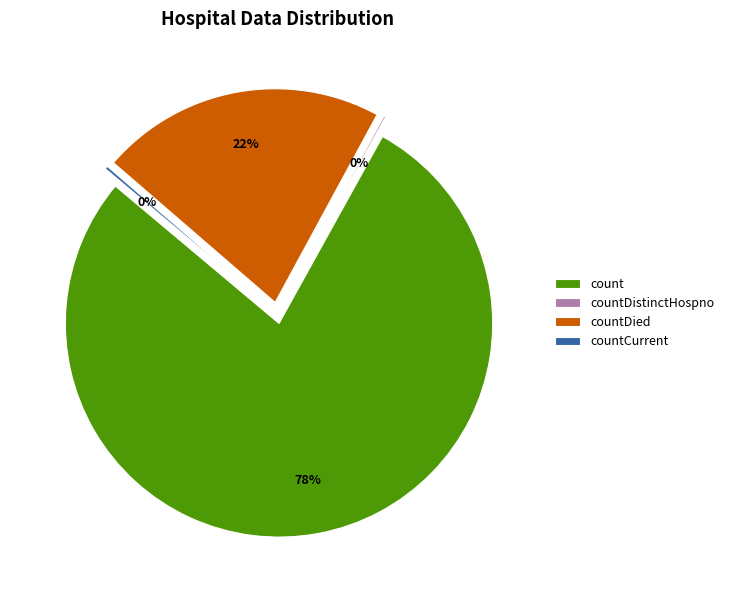

Which slice is the largest?

count